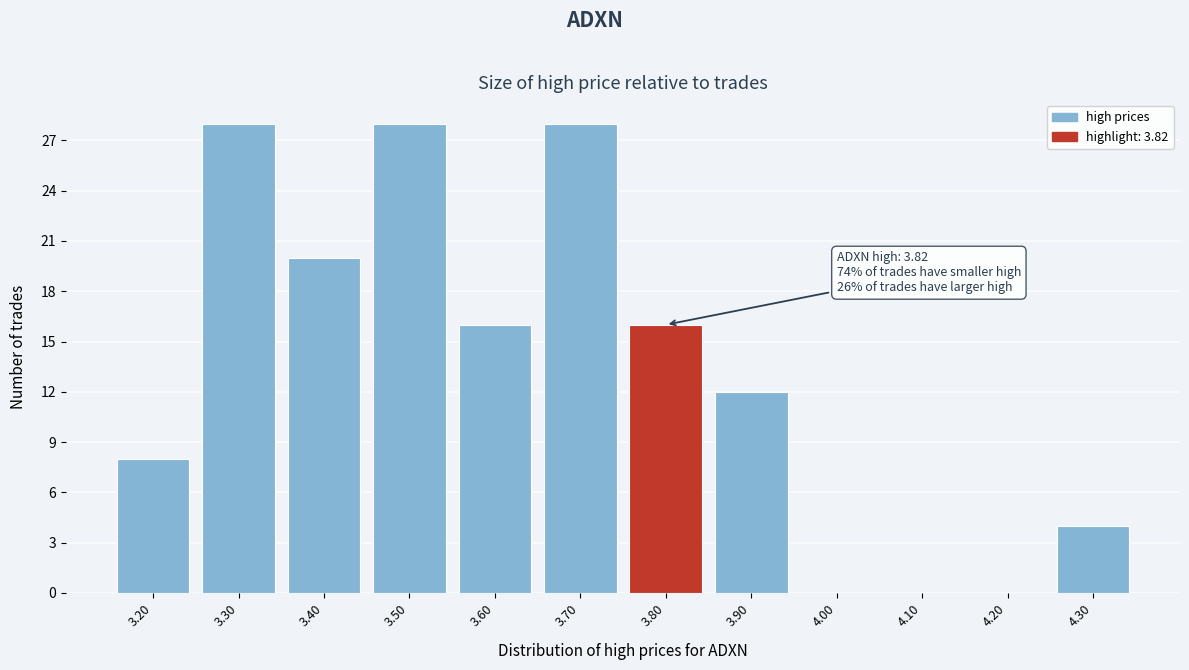

Reading left to right, what are all the values shown in this chart?

3.20=8	3.30=28	3.40=20	3.50=28	3.60=16	3.70=28	3.80=16	3.90=12	4.00=0	4.10=0	4.20=0	4.30=4